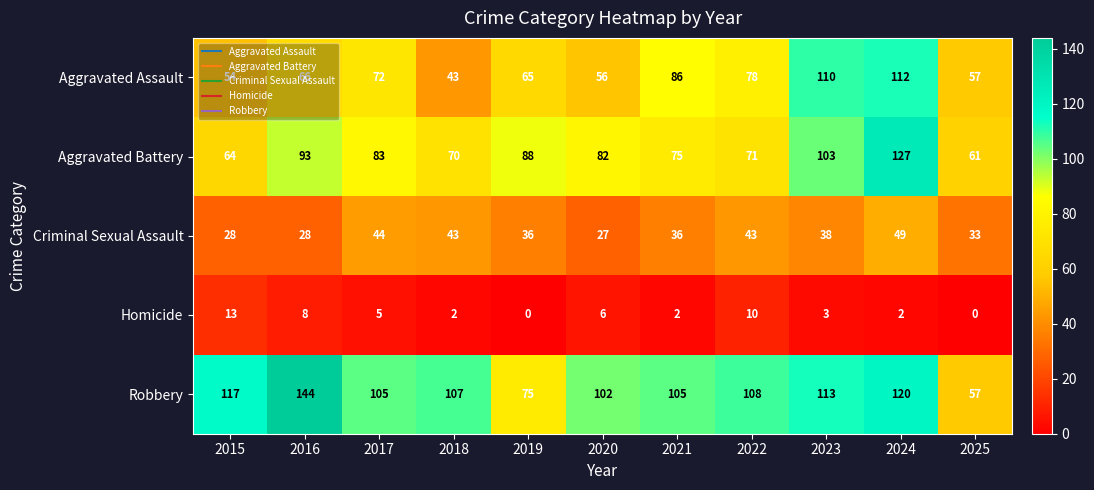

What value does the Criminal Sexual Assault series have at 2023, to the nearest 10?

40